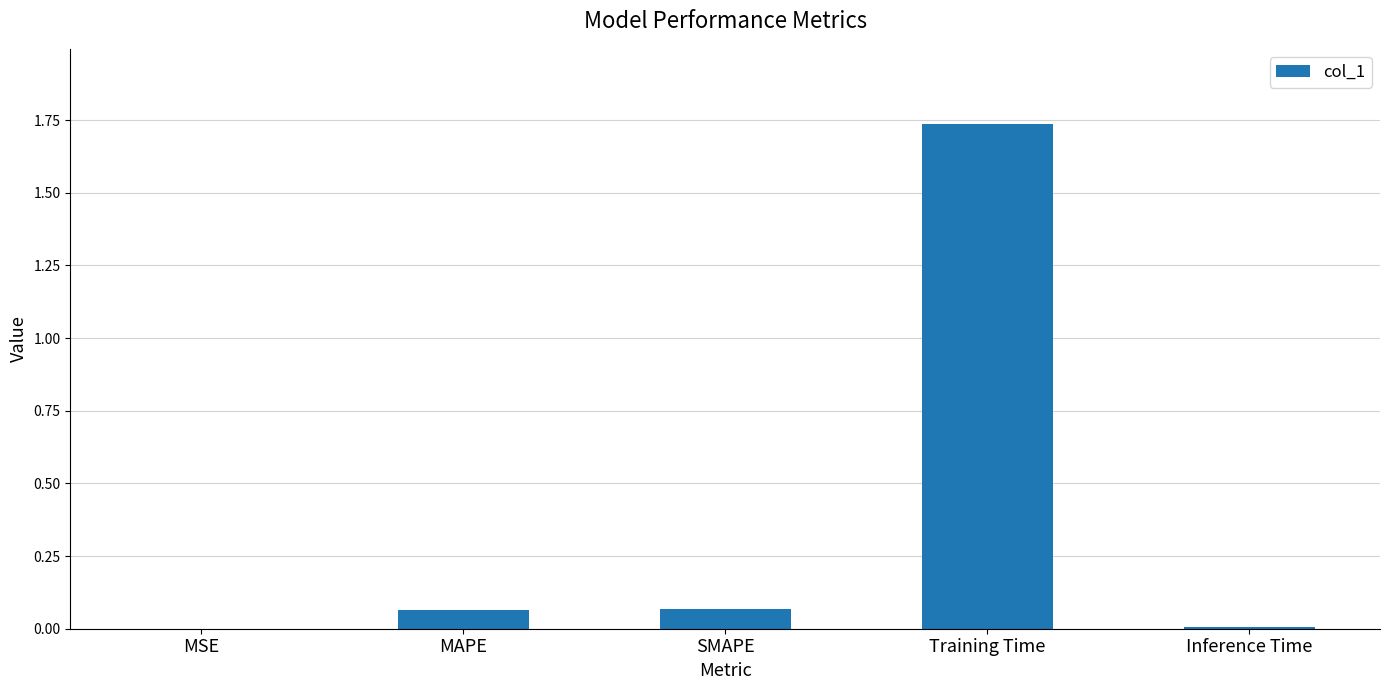

What is the change in value from MSE to SMAPE?

+0.1